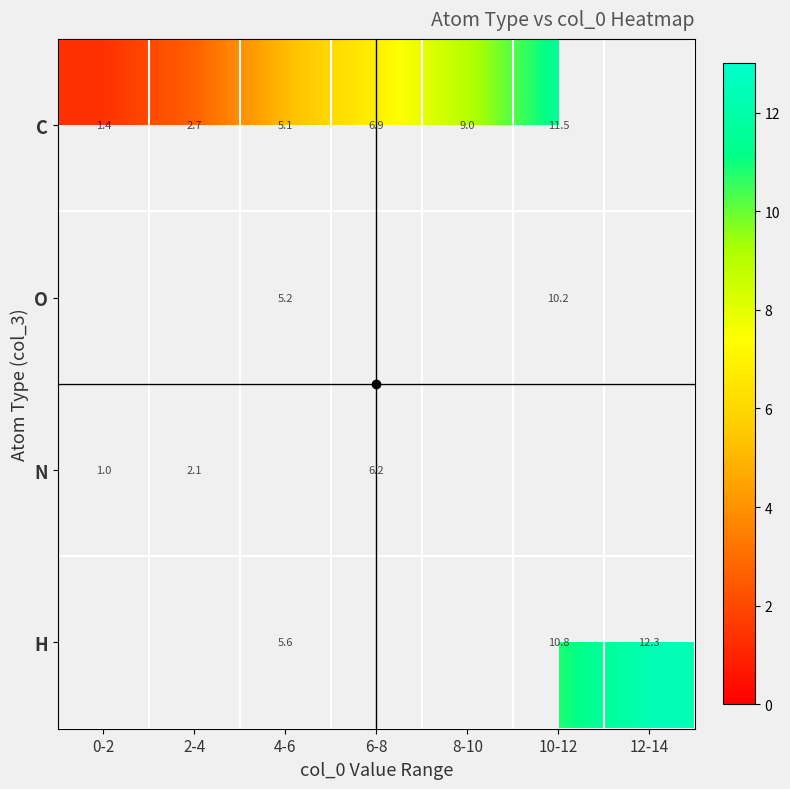

Which has a higher value, 6-8 or 10-12?

10-12